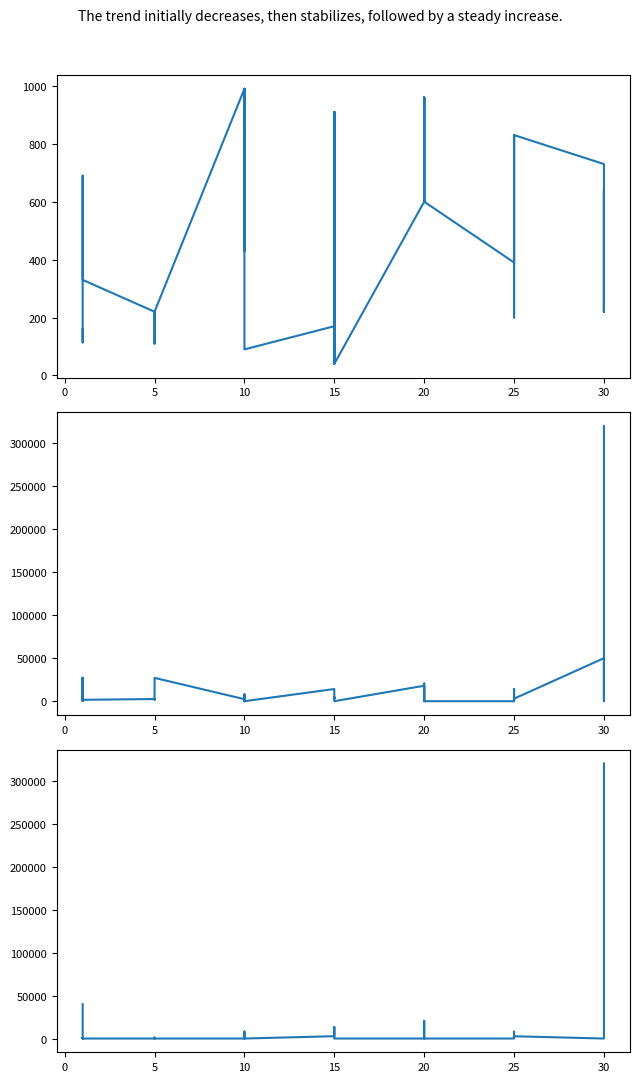

Rank the series by their average value, from lowest to highest.

Leve Gil, LevePriceHQ, currentAveragePrice